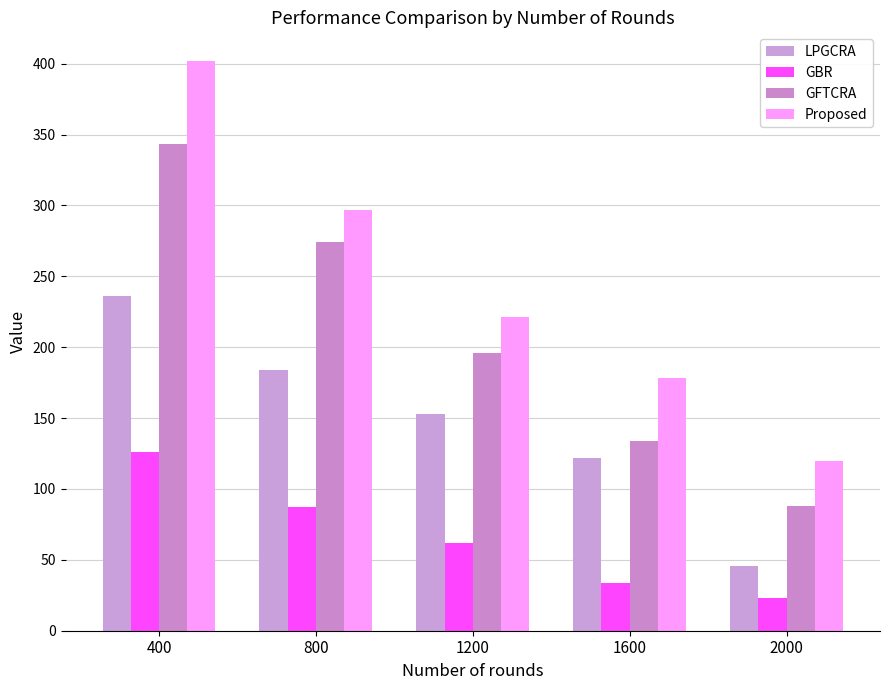

The value of GFTCRA at 400 is 343. True or false?

True